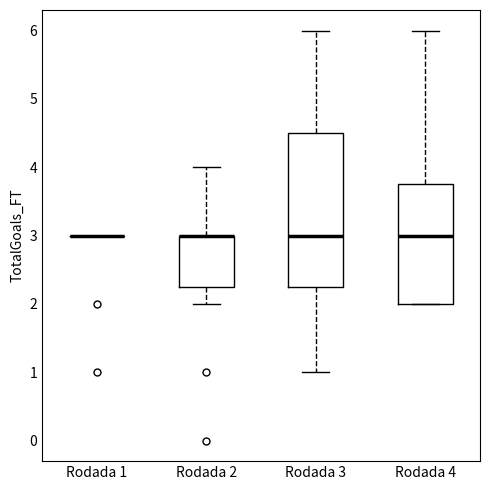

Which box is the tallest, from its lower edge to its upper edge?

Rodada 3